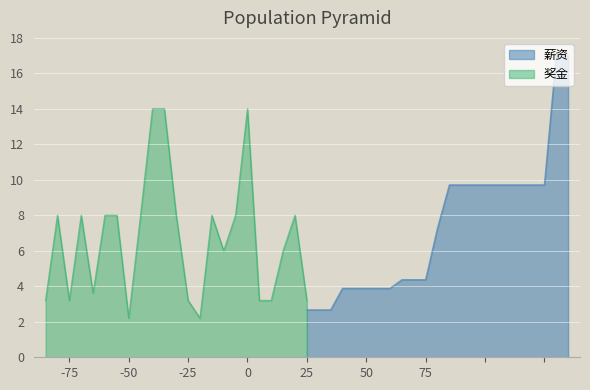

What is the minimum value for 薪资?

2.7